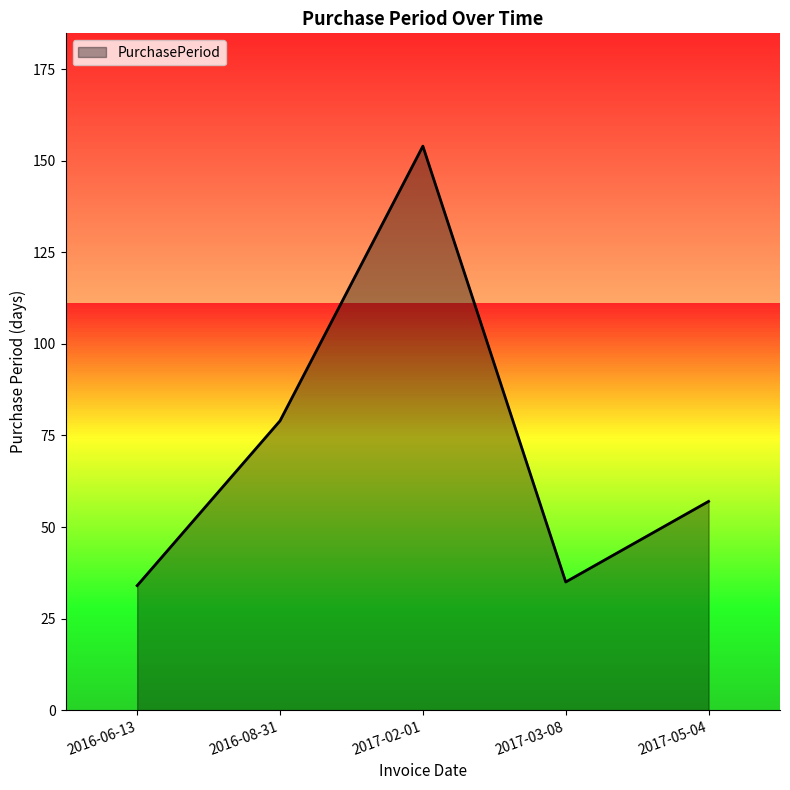

What is the average value?

72